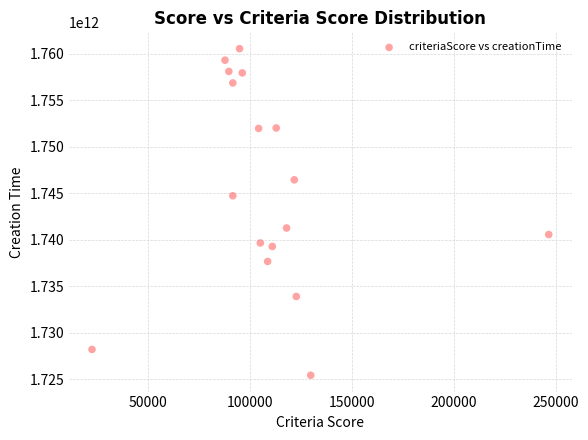

What is the range of Y values (max minus min)?

35077016692